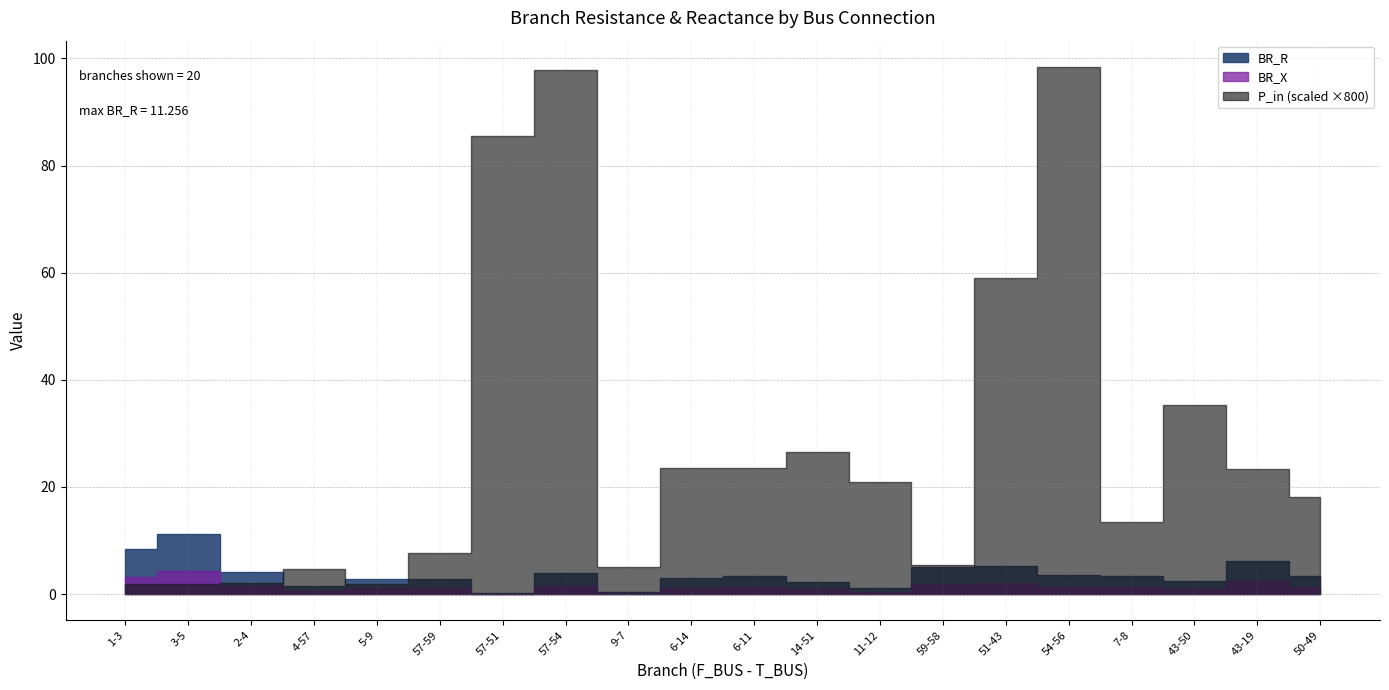

The P_in series shows -0.0 at 6-14. True or false?

False